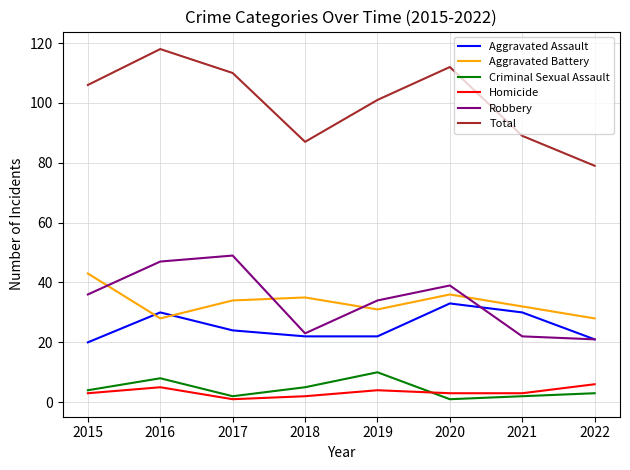

Reading left to right, what are all the values shown in this chart?

Aggravated Assault: 20	30	24	22	22	33	30	21
Aggravated Battery: 43	28	34	35	31	36	32	28
Criminal Sexual Assault: 4	8	2	5	10	1	2	3
Homicide: 3	5	1	2	4	3	3	6
Robbery: 36	47	49	23	34	39	22	21
Total: 106	118	110	87	101	112	89	79